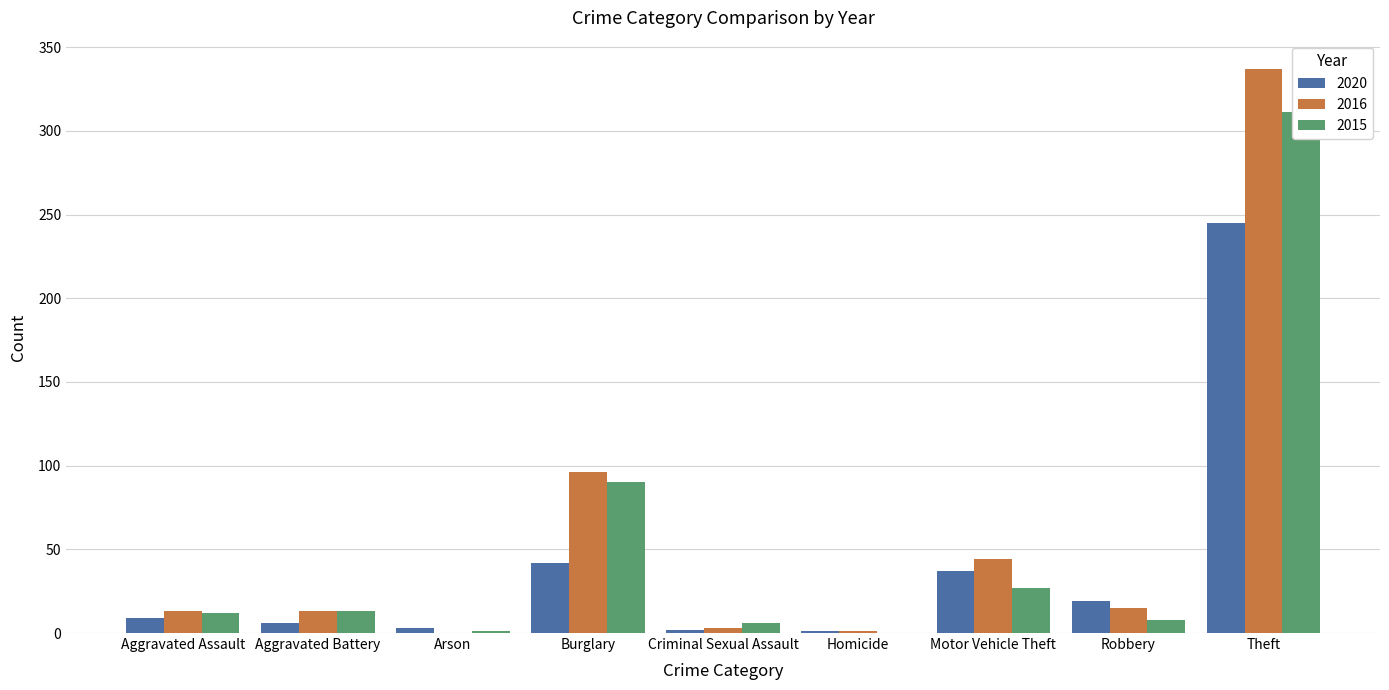

At which category does the chart reach its minimum across all series?

Arson